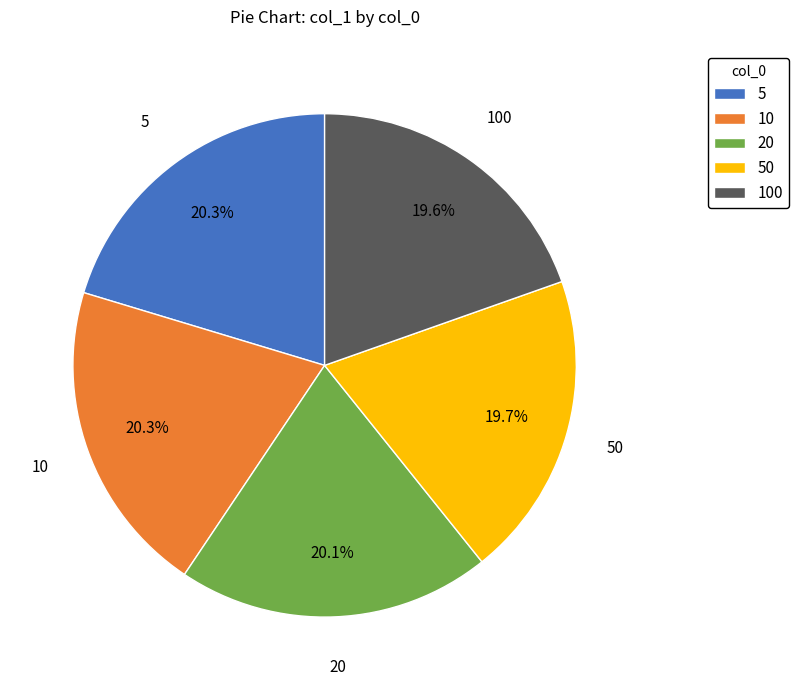

Which has a higher value, 20 or 100?

20